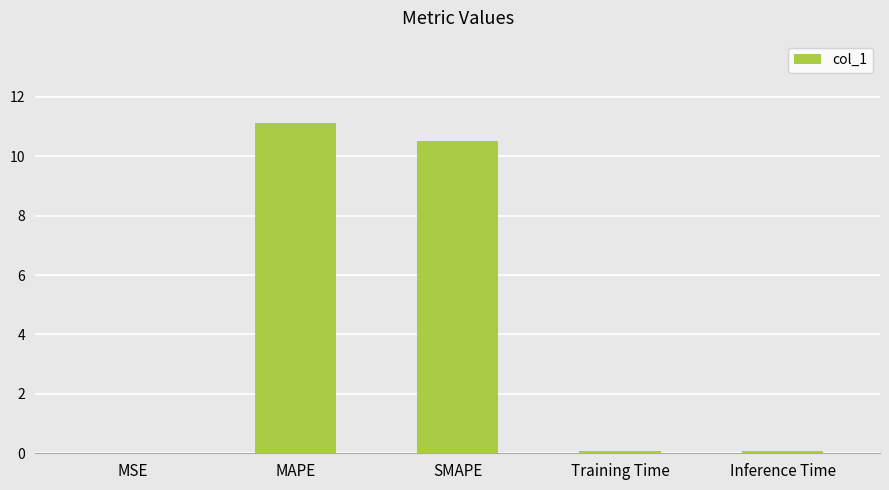

Which has a higher value, Training Time or SMAPE?

SMAPE